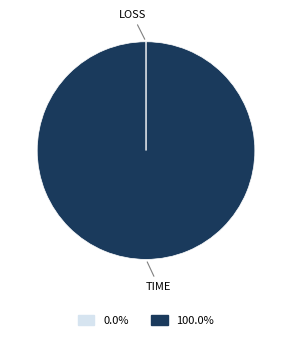

Is there any slice that represents more than half of the pie?

Yes